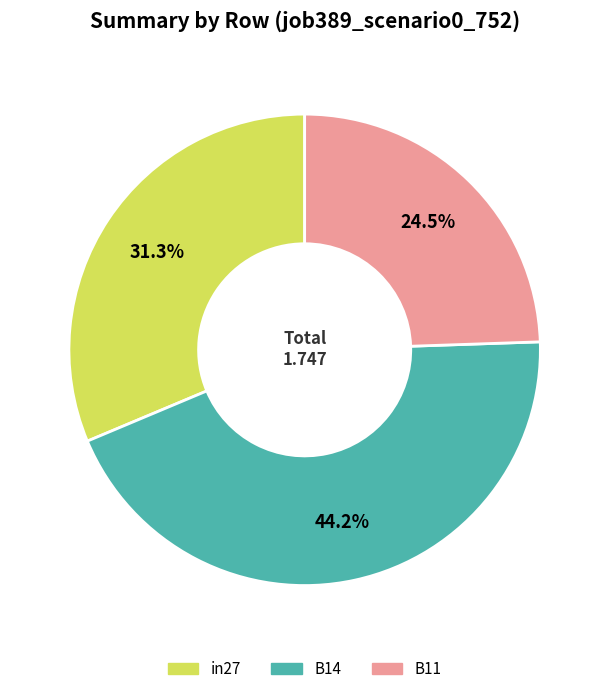

To the nearest percent, what is the average slice percentage?

33%